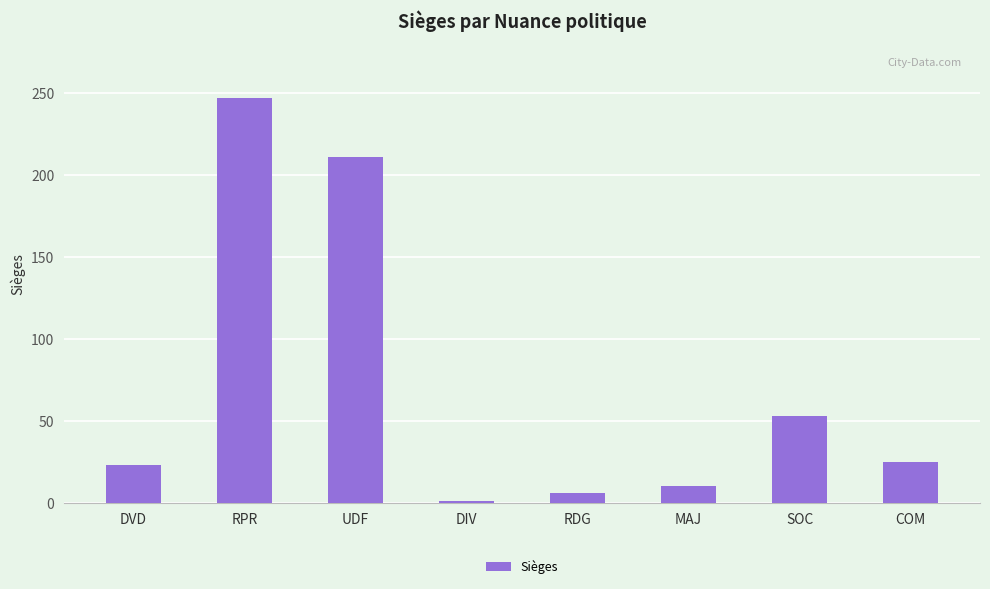

What is the change in value from SOC to COM?

-28